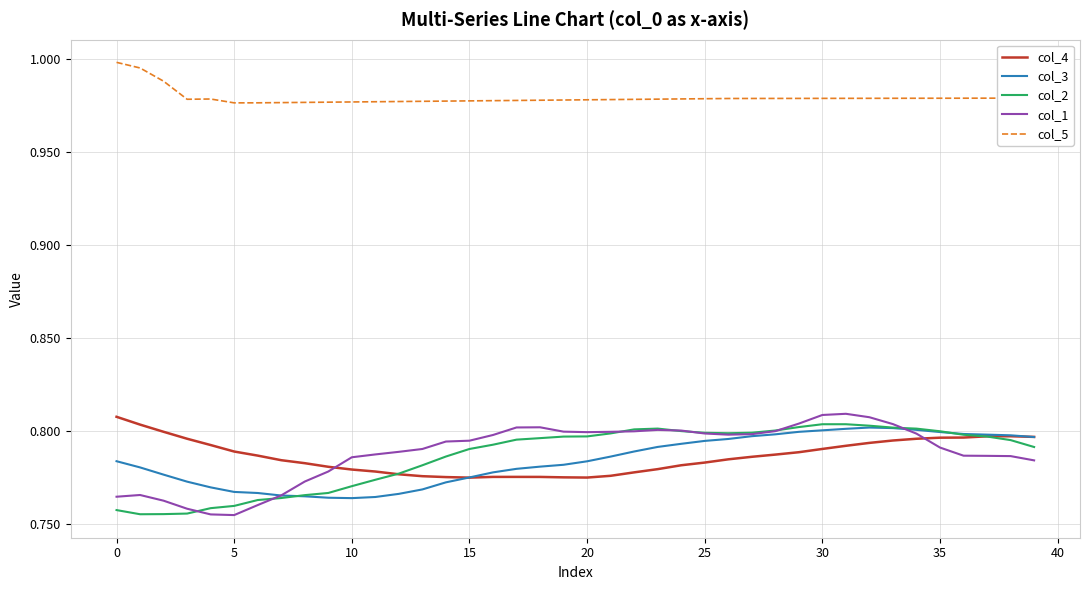

Which series has the largest total across all categories?

col_5